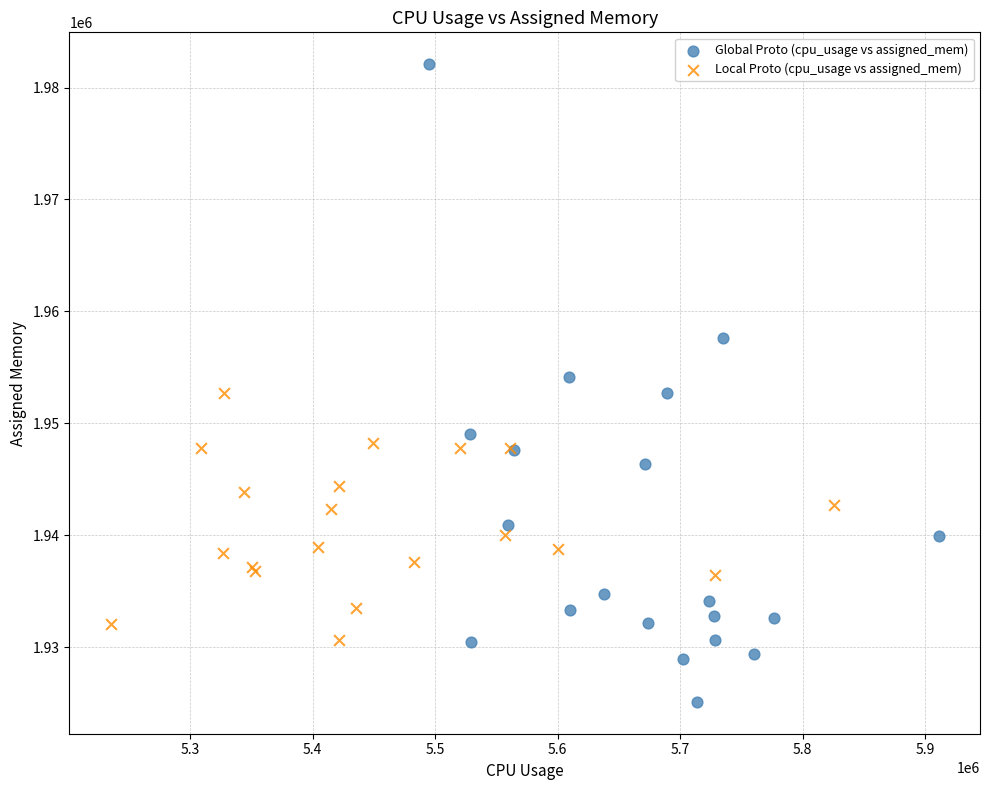

Which series has the largest Y range (max minus min)?

Global Proto (cpu_usage vs assigned_mem)